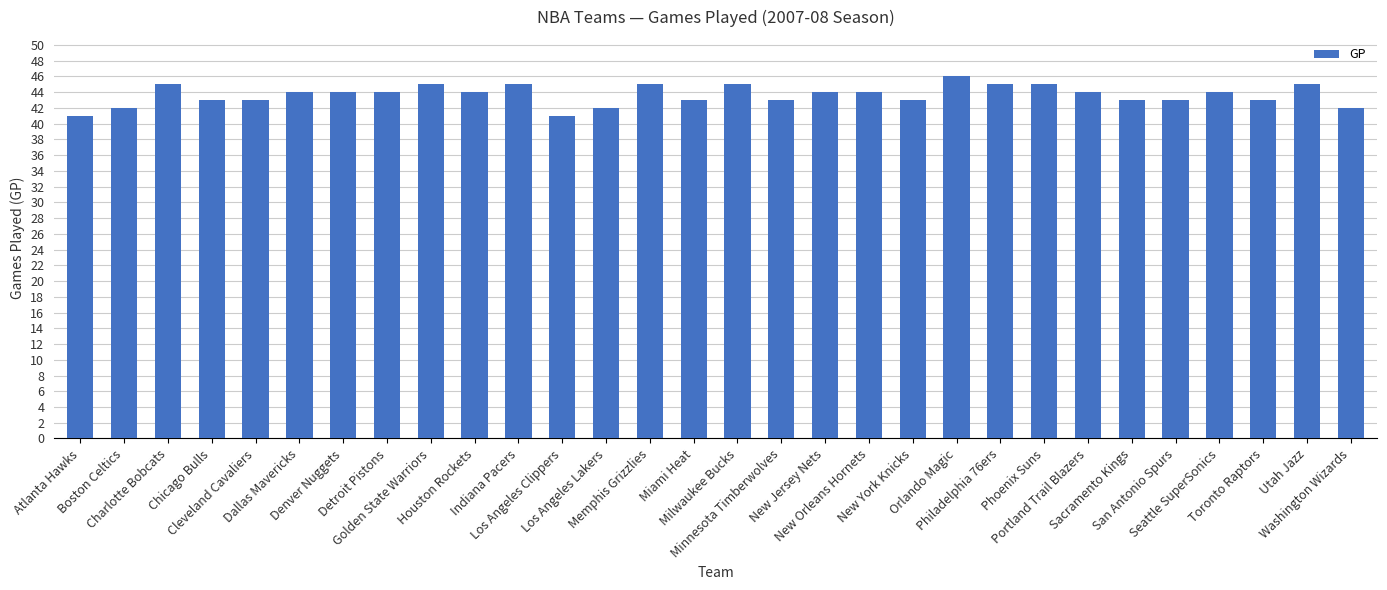

What is the label of the 29th bar from the right?

Boston Celtics